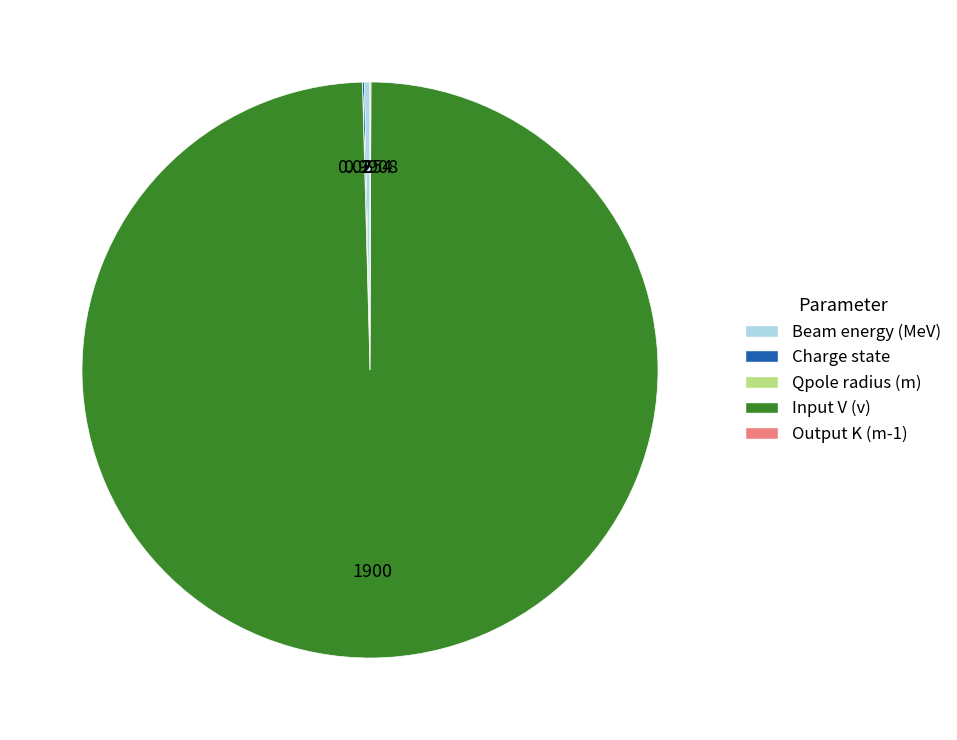

What is the largest slice in the pie chart?

Input V (v)